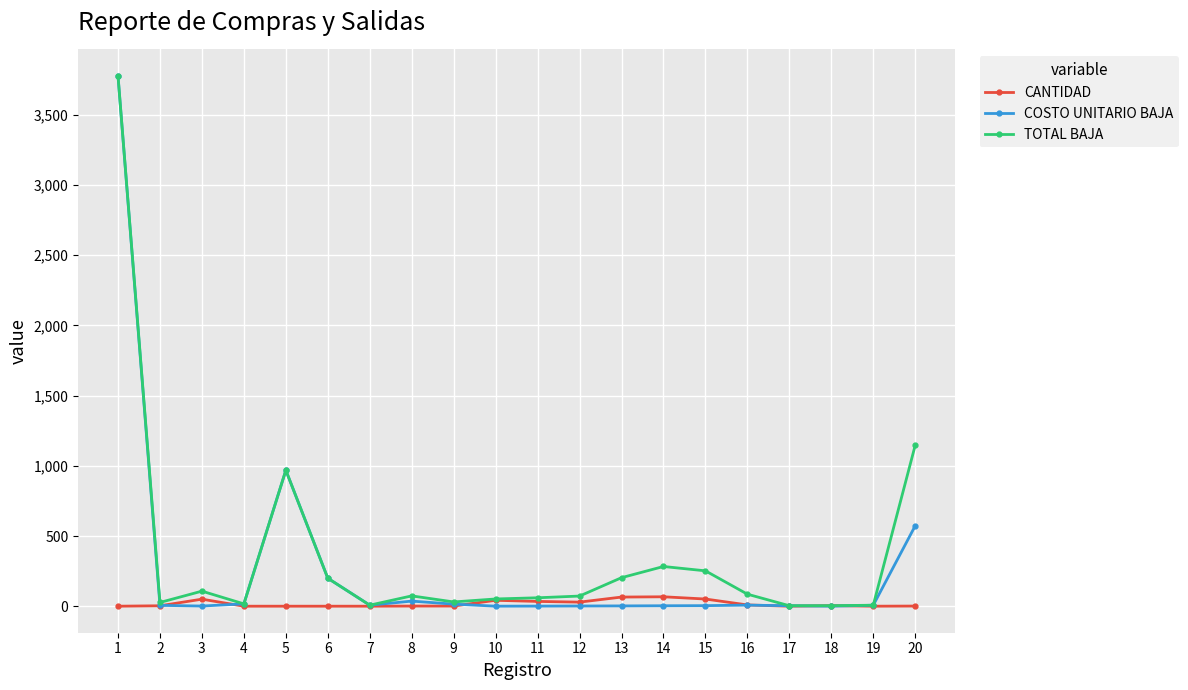

Is the value of COSTO UNITARIO BAJA at 20 greater than the value of TOTAL BAJA at 4?

Yes